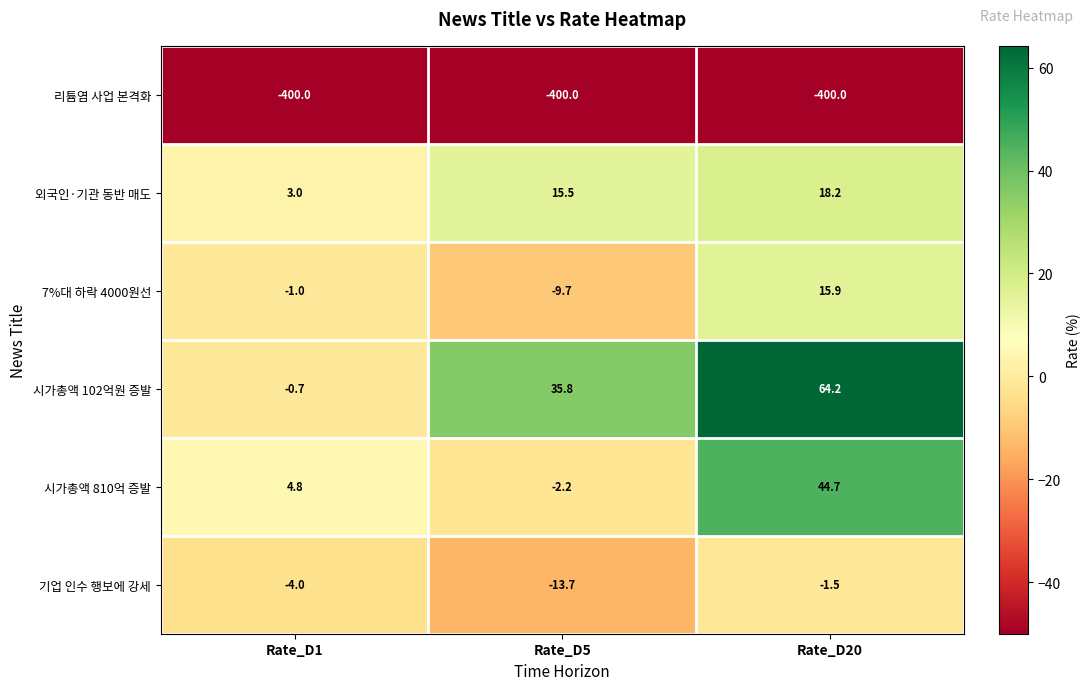

True or false: 외국인·기관 동반 매도 has a value of 22.2 at Rate_D5.

False